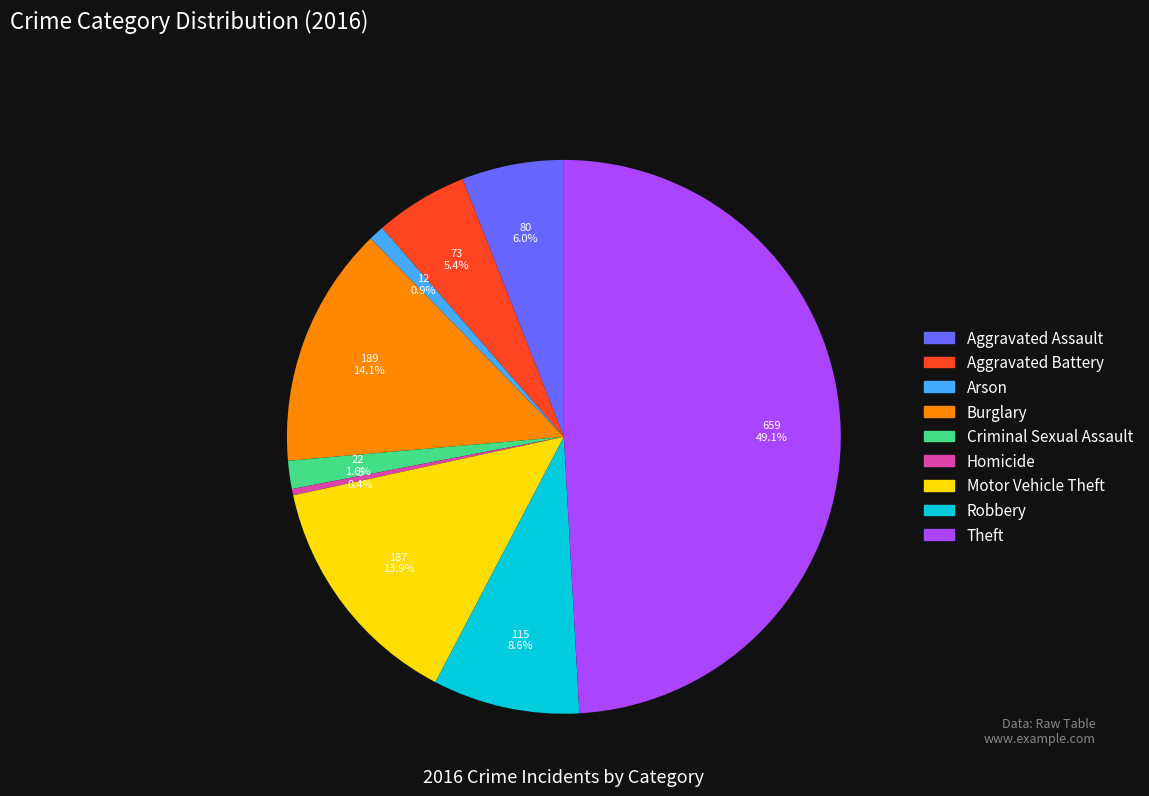

Which slice is the smallest?

Homicide